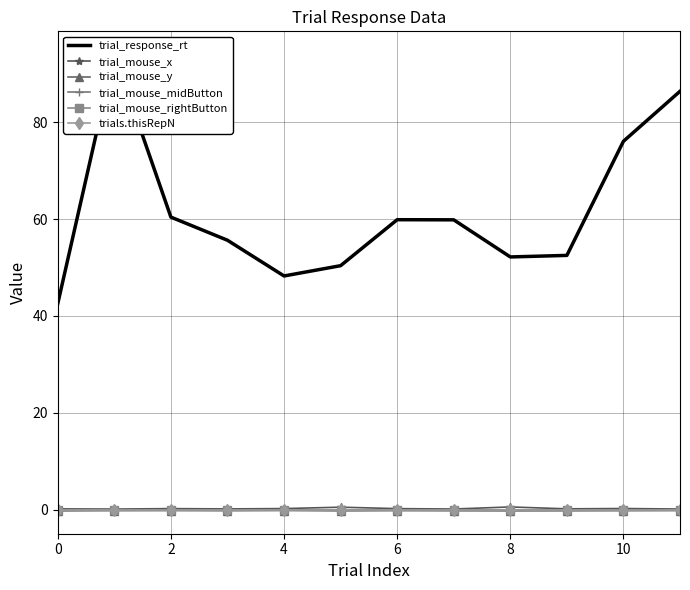

Reading left to right, list all the values displayed in this chart.

trial_response_rt: 42.6	94.1	60.4	55.6	48.3	50.4	59.9	59.9	52.2	52.5	76.1	86.4
trial_mouse_x: 0.1	0.1	0.2	0.1	0.2	0.5	0.2	0.1	0.5	0.1	0.2	0.1
trial_mouse_y: -0.3	-0.2	-0.2	-0.2	-0.2	-0.3	-0.2	-0.3	-0.3	-0.3	-0.2	-0.2
trial_mouse_midButton: 0.0	0.0	0.0	0.0	0.0	0.0	0.0	0.0	0.0	0.0	0.0	0.0
trial_mouse_rightButton: 0.0	0.0	0.0	0.0	0.0	0.0	0.0	0.0	0.0	0.0	0.0	0.0
trials.thisRepN: 0.0	0.0	0.0	0.0	0.0	0.0	0.0	0.0	0.0	0.0	0.0	0.0